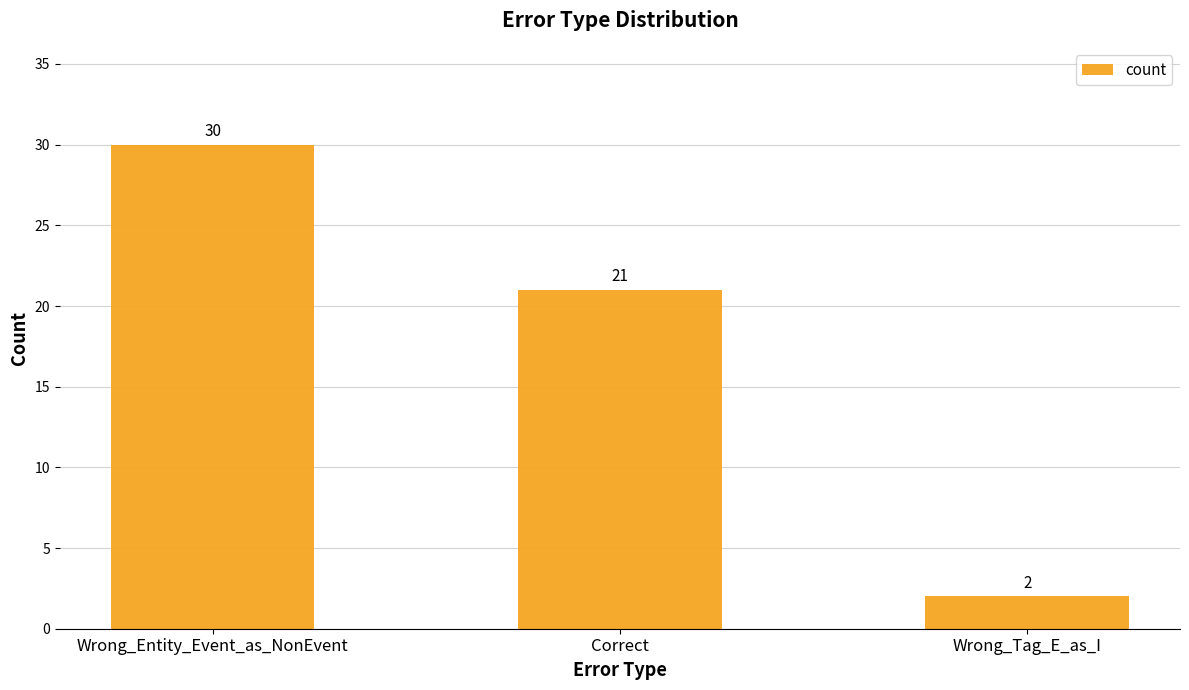

At which label is the value closest to 16?

Correct